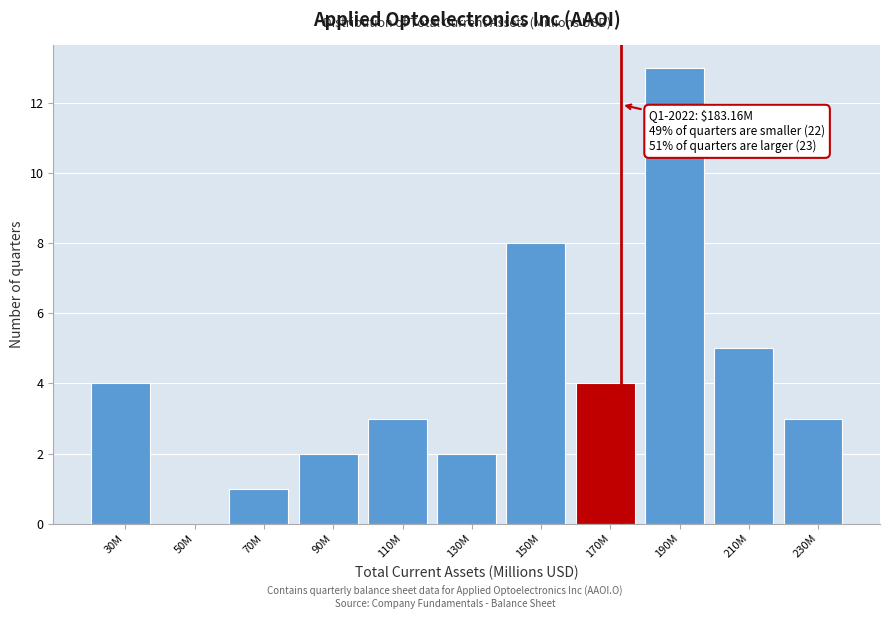

Reading left to right, list all the values displayed in this chart.

30M=4	50M=0	70M=1	90M=2	110M=3	130M=2	150M=8	170M=4	190M=13	210M=5	230M=3